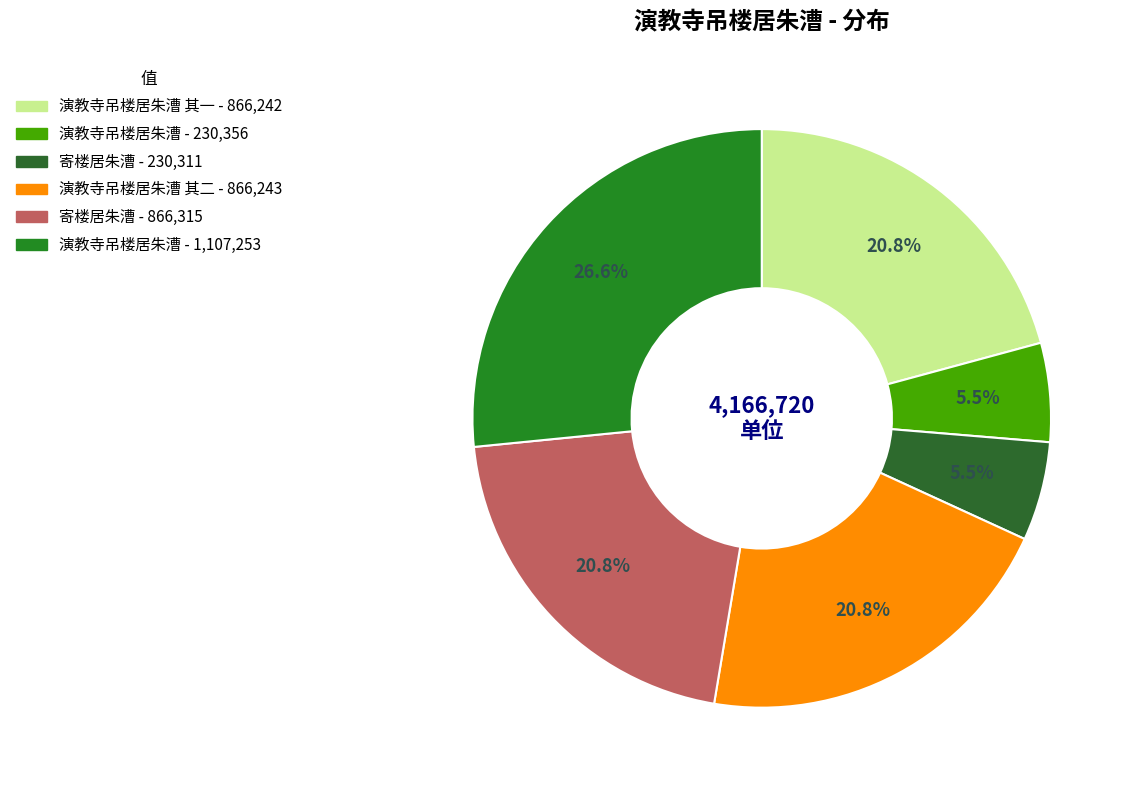

How many segments does this pie chart have?

6